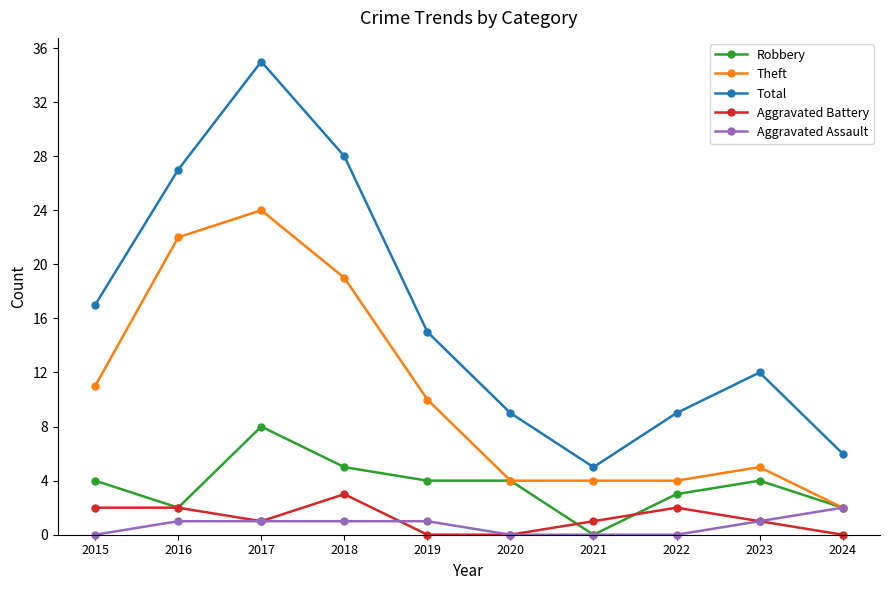

What is the sum of all Aggravated Battery values?

12